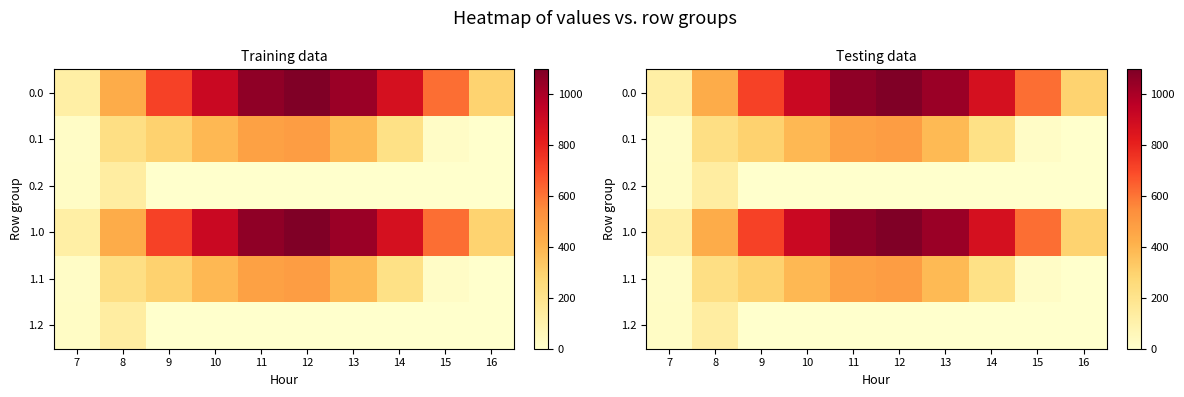

How many data points in 0.1 are less than 295?

5